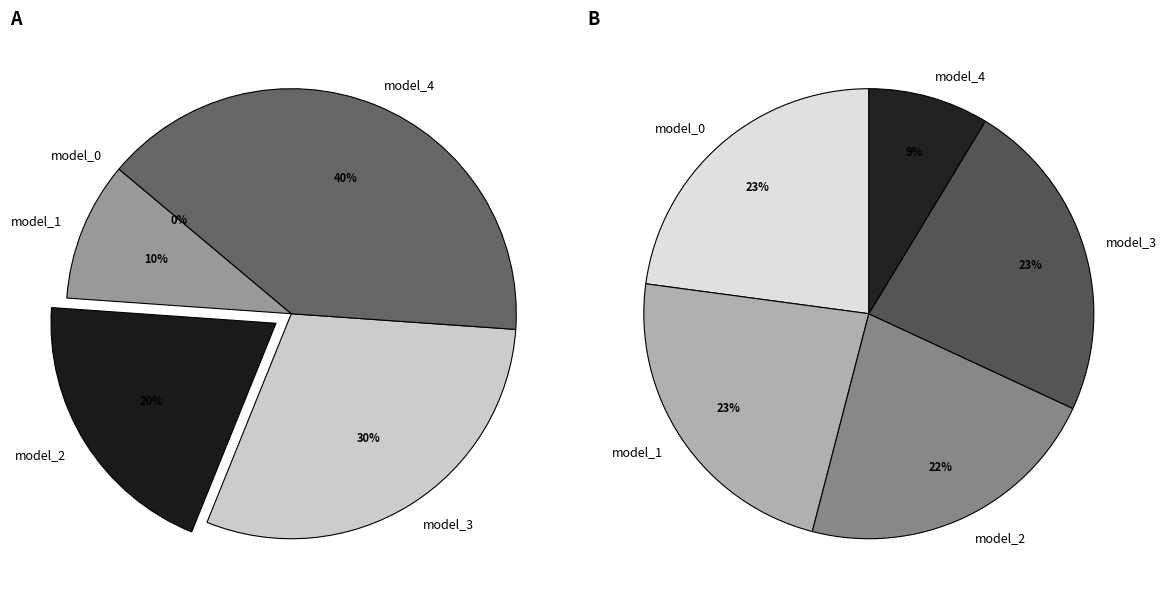

Which slice is the smallest?

model_0